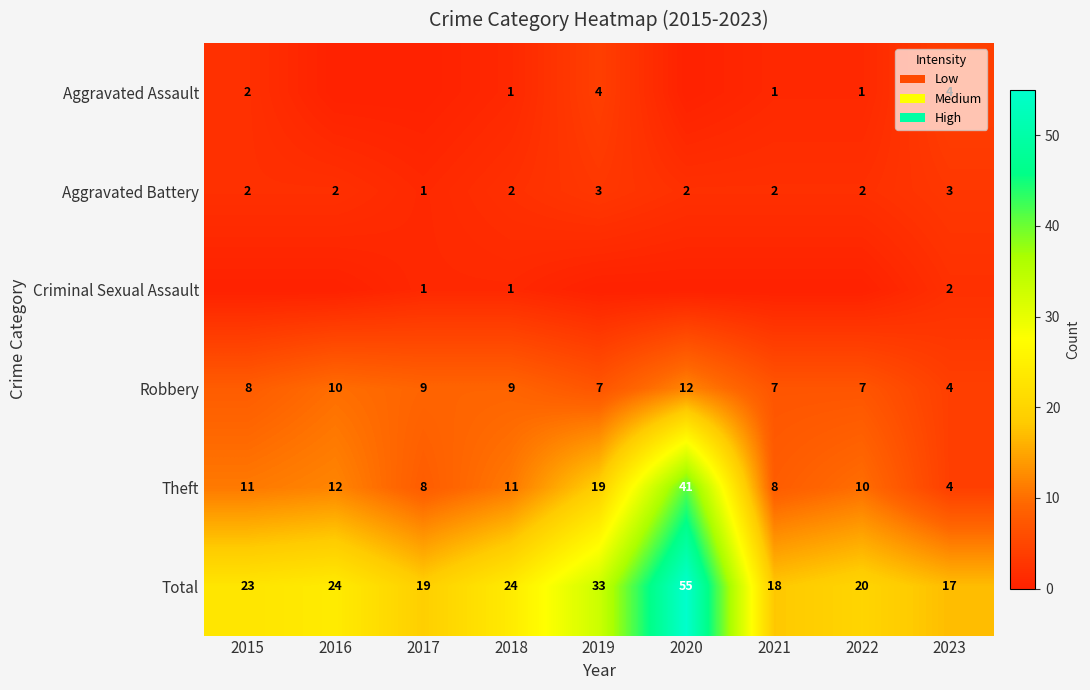

Is it true that Total equals 8 at 2017?

False